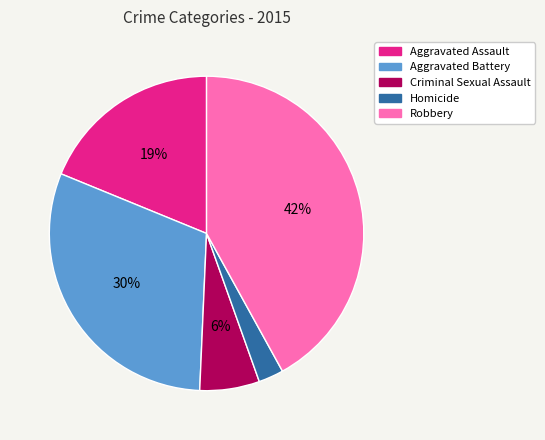

Does any single category account for the majority?

No